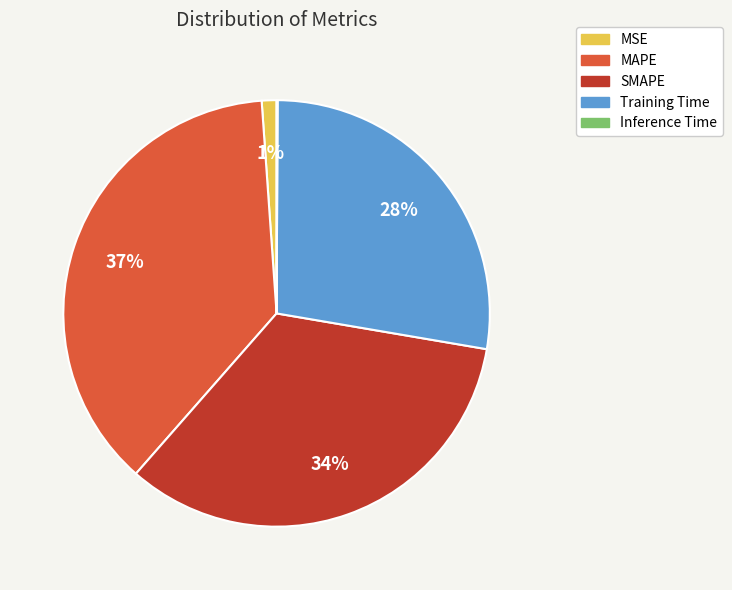

Is there any slice that represents more than half of the pie?

No